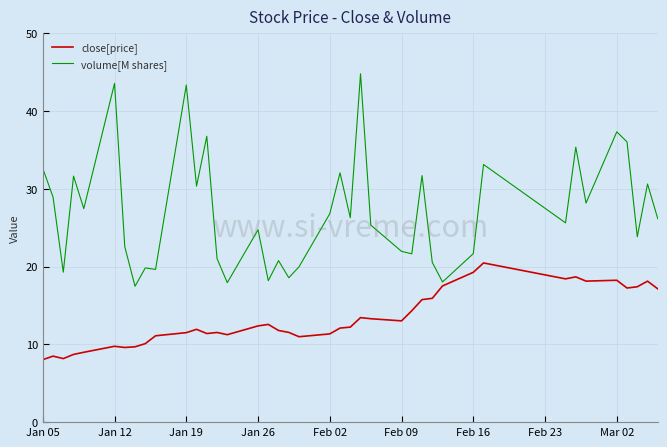

What is the highest value of the volume[M shares] series?

44.8